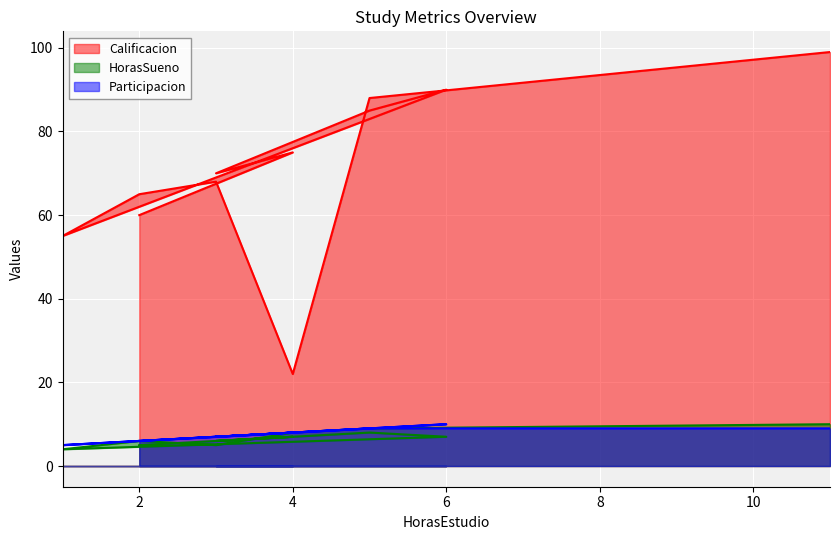

At which label does Participacion first exceed 8?

5